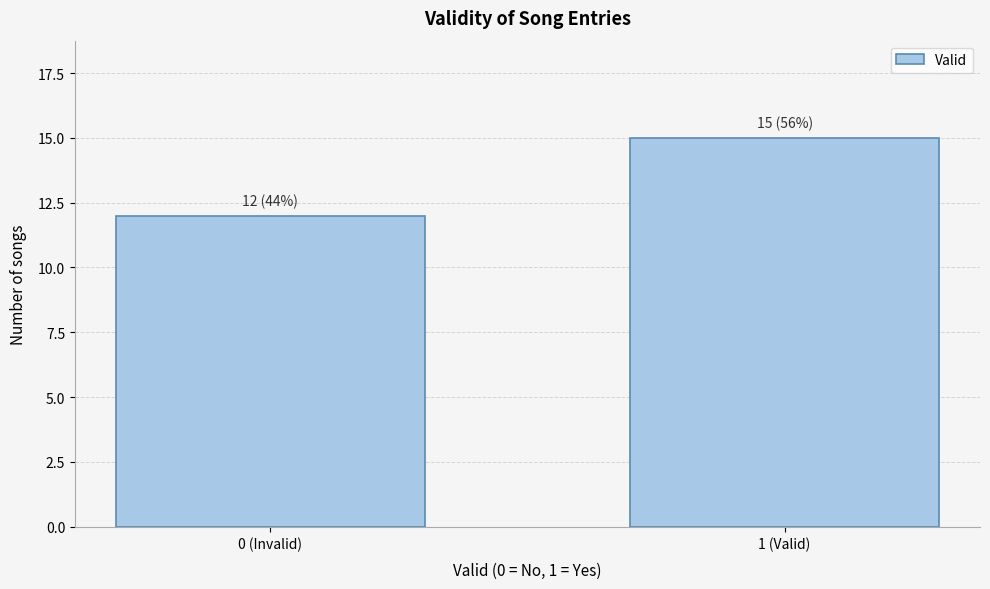

Reading right to left, what are all the values shown in this chart?

1 (Valid)=15	0 (Invalid)=12